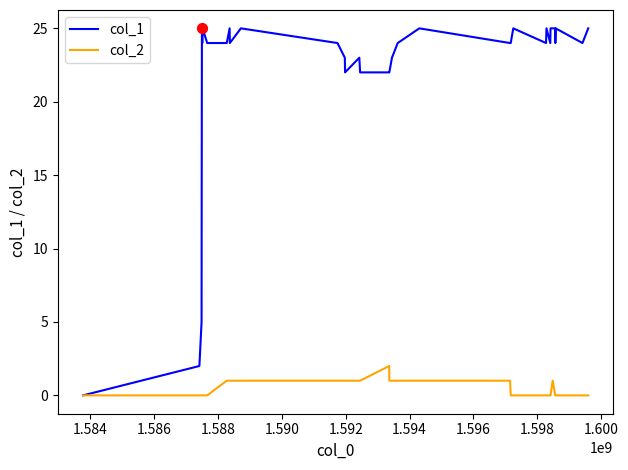

What are all the series names shown in the legend?

col_1, col_2